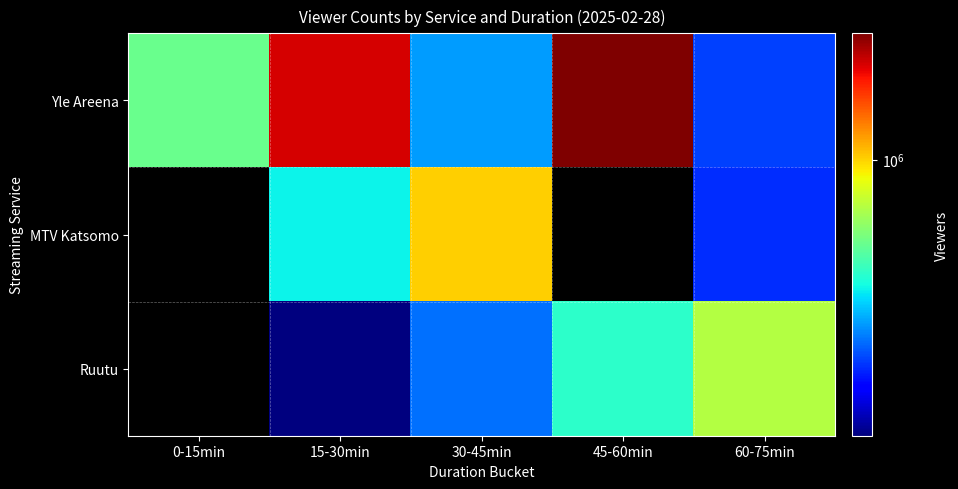

Is it true that Yle Areena equals 905290.4 at 0-15min?

False